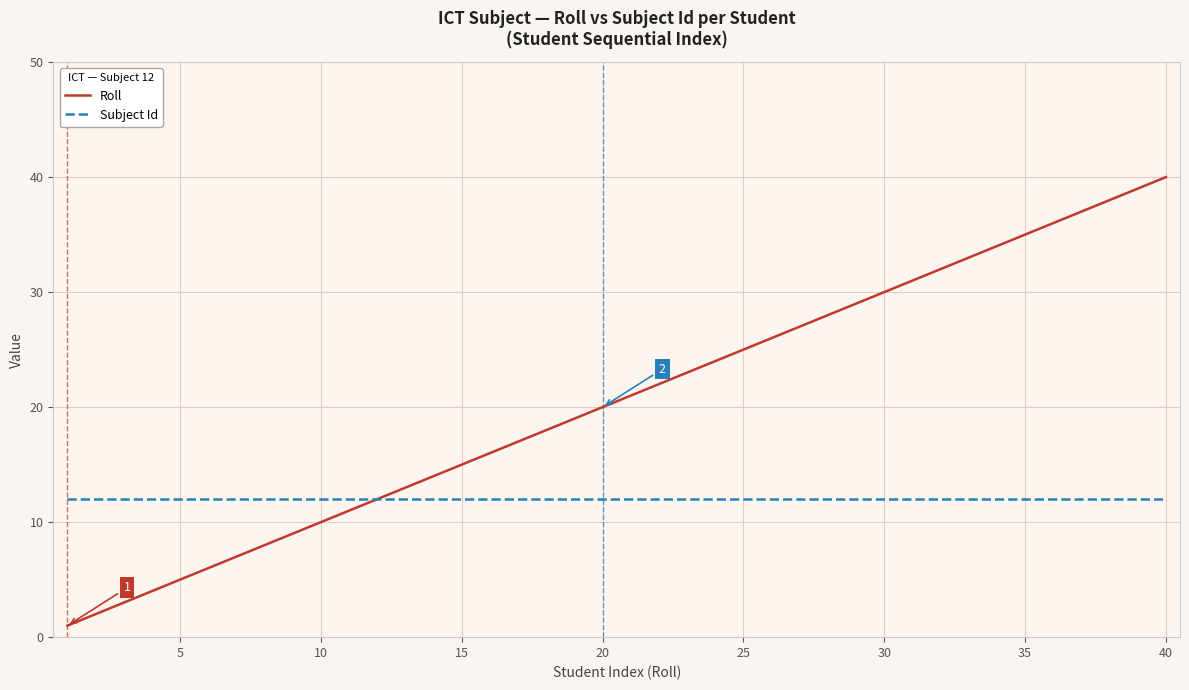

Reading left to right, what are all the values shown in this chart?

Roll: 1	2	3	4	5	6	7	8	9	10	11	12	13	14	15	16	17	18	19	20	21	22	23	24	25	26	27	28	29	30	31	32	33	34	35	36	37	38	39	40
Subject Id: 12	12	12	12	12	12	12	12	12	12	12	12	12	12	12	12	12	12	12	12	12	12	12	12	12	12	12	12	12	12	12	12	12	12	12	12	12	12	12	12